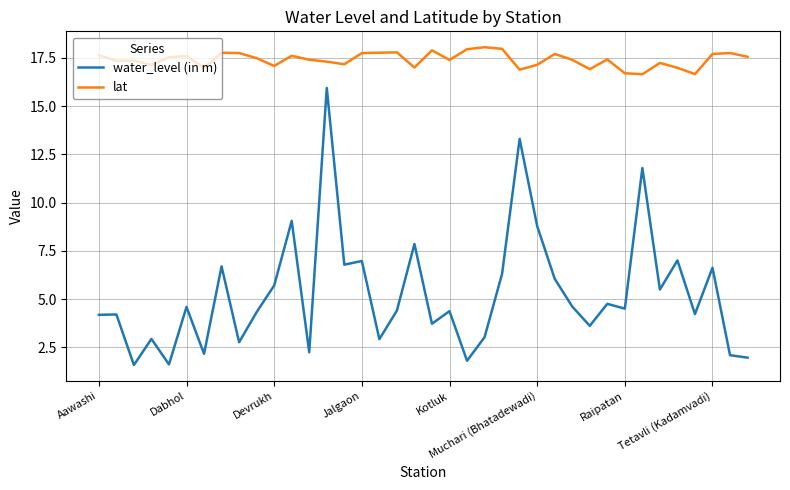

True or false: lat and water_level (in m) cross at least once.

False